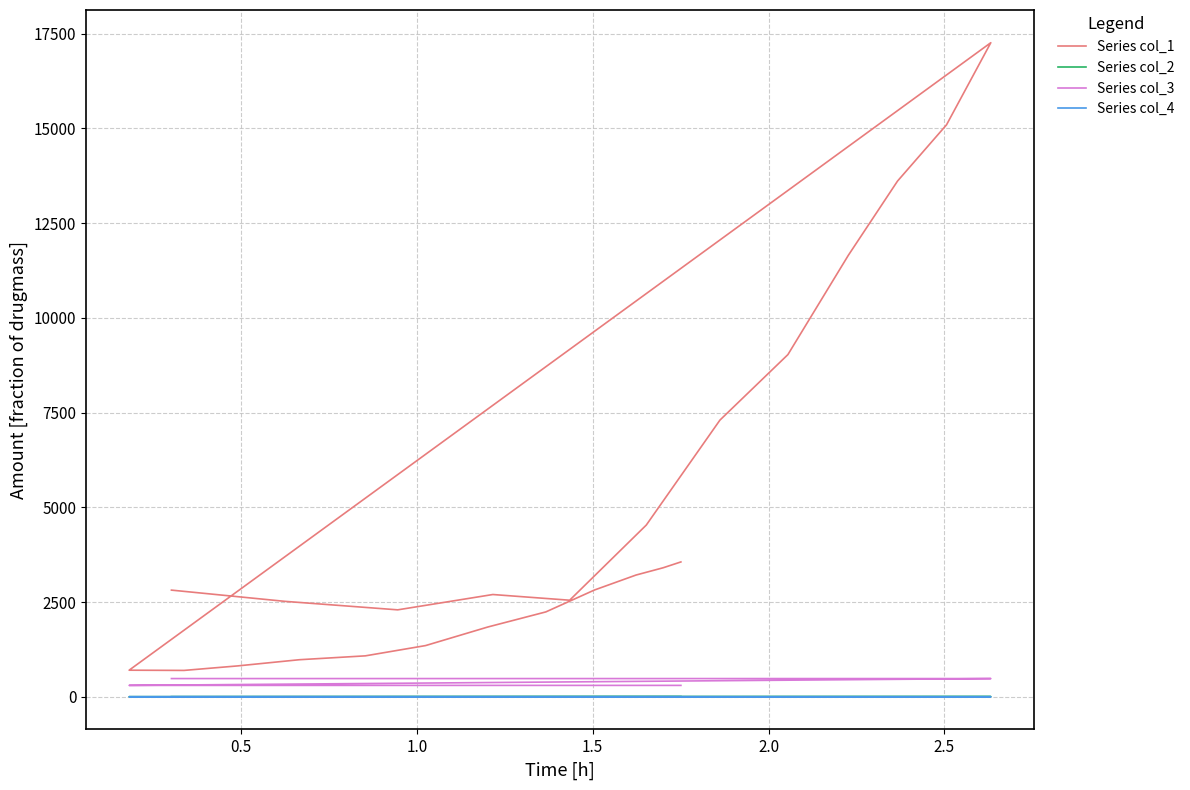

List the series in order of their peak value, highest first.

Series col_1, Series col_3, Series col_2, Series col_4